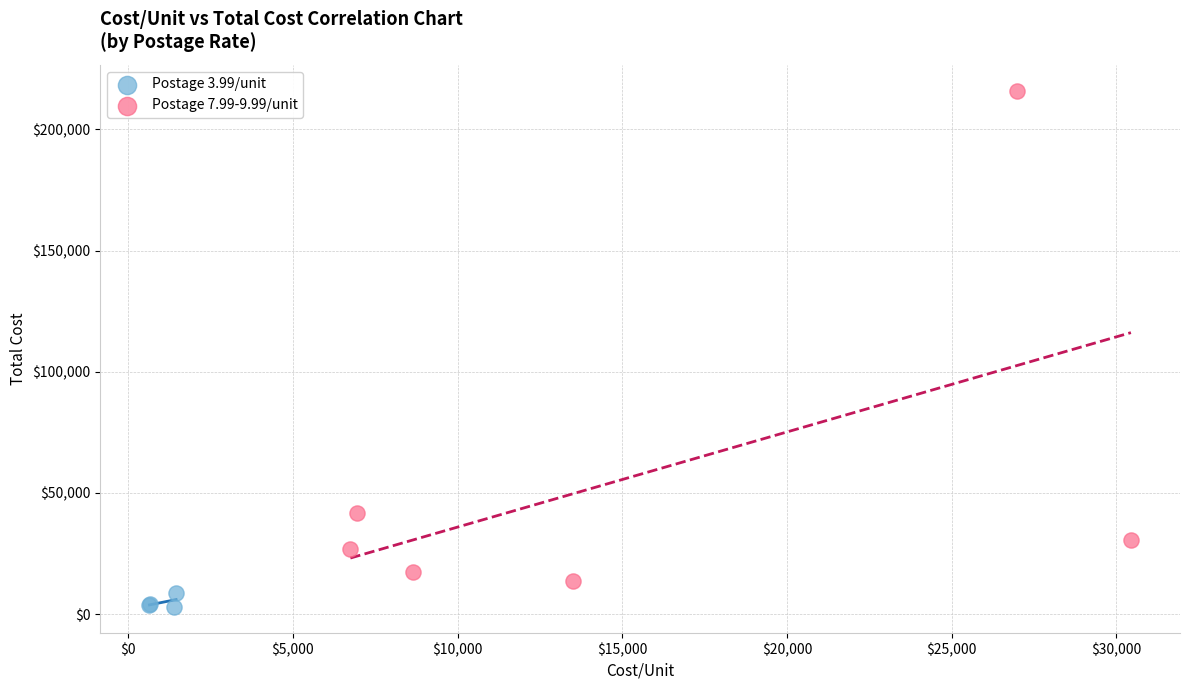

Which series has the largest Y range (max minus min)?

Postage 7.99-9.99/unit